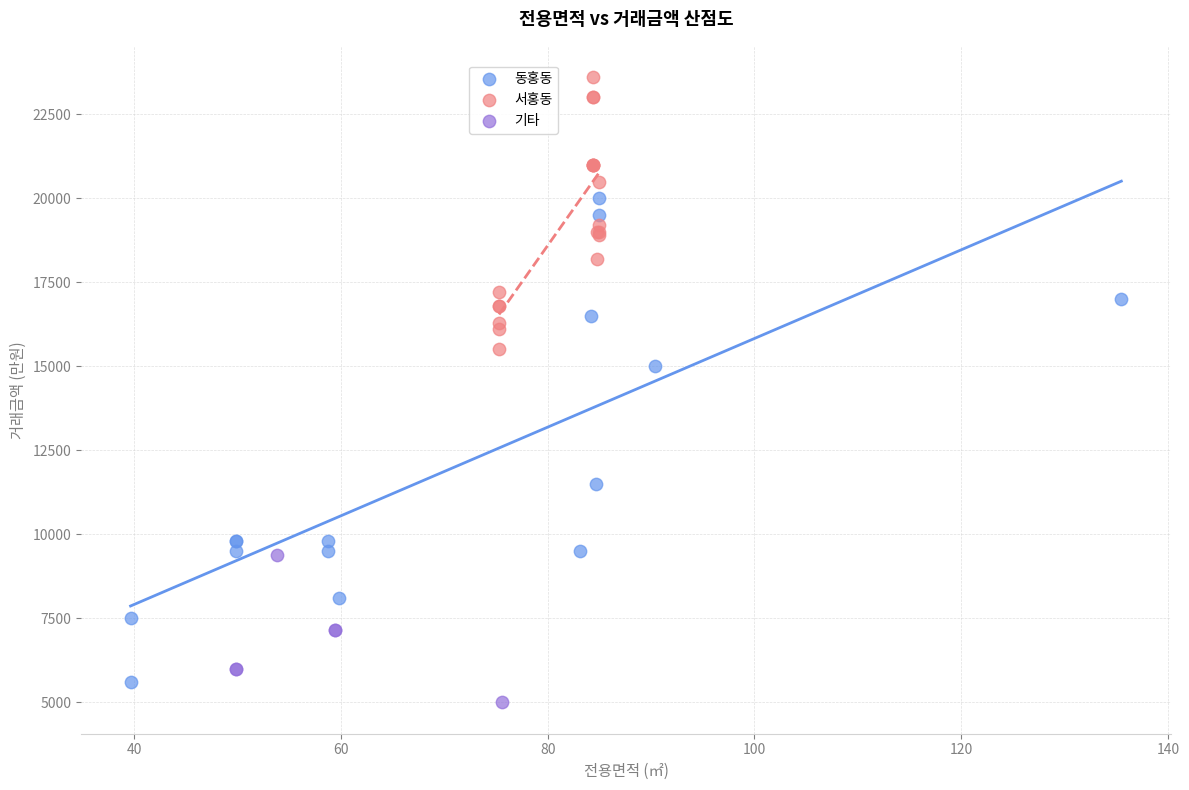

Which series has the largest Y range (max minus min)?

동홍동